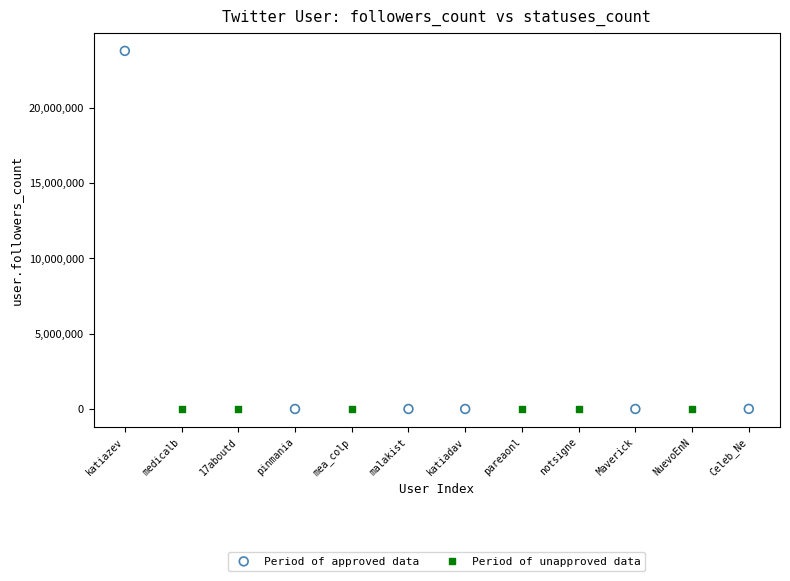

What are all the series names shown in the legend?

Period of approved data, Period of unapproved data